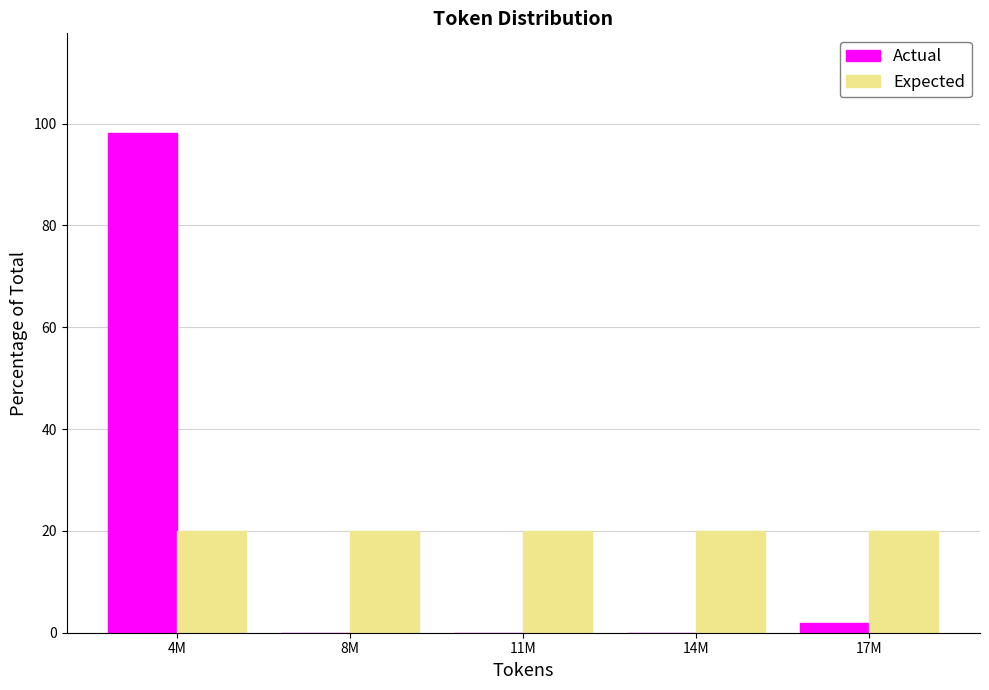

Reading right to left, list all the values displayed in this chart.

Actual: 17M=1.9	14M=0.0	11M=0.0	8M=0.0	4M=98.1
Expected: 17M=20.0	14M=20.0	11M=20.0	8M=20.0	4M=20.0